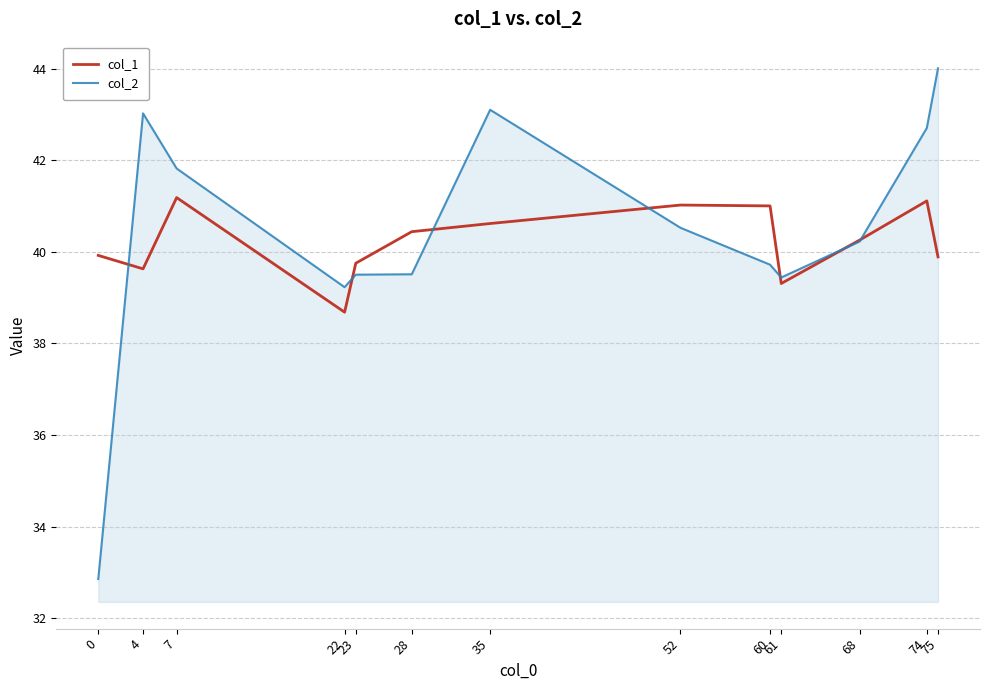

The col_2 series shows 39.7 at 60. True or false?

True